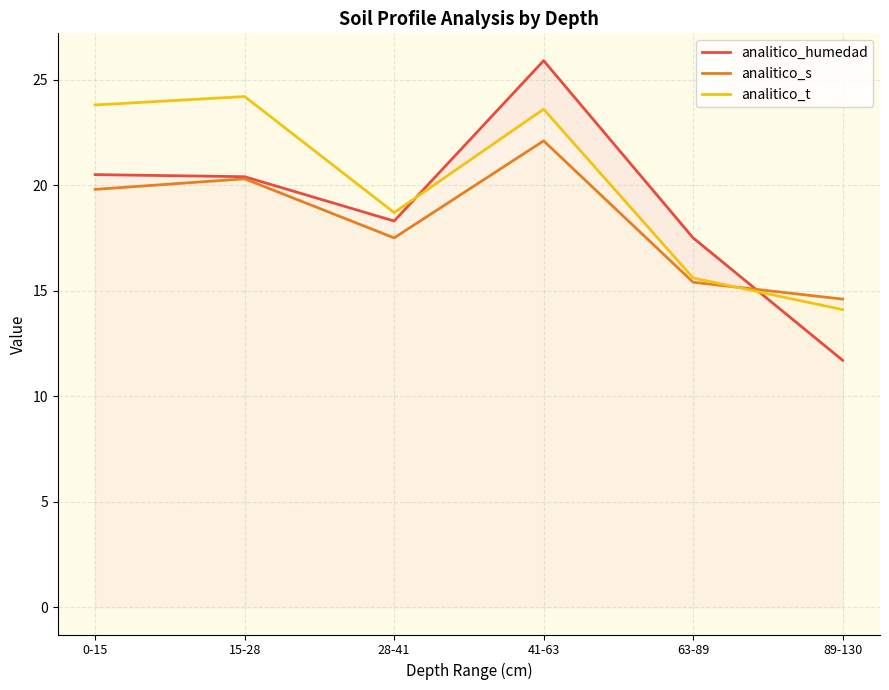

True or false: analitico_t has a value of 9.6 at 15-28.

False